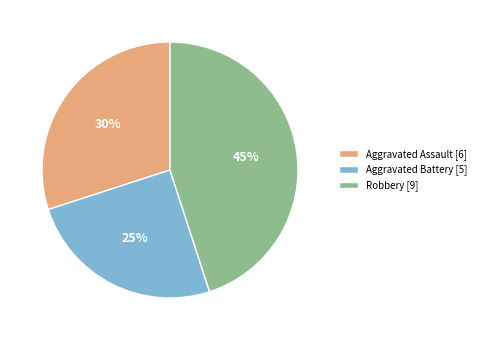

Does Aggravated Assault represent more than half of the total?

No